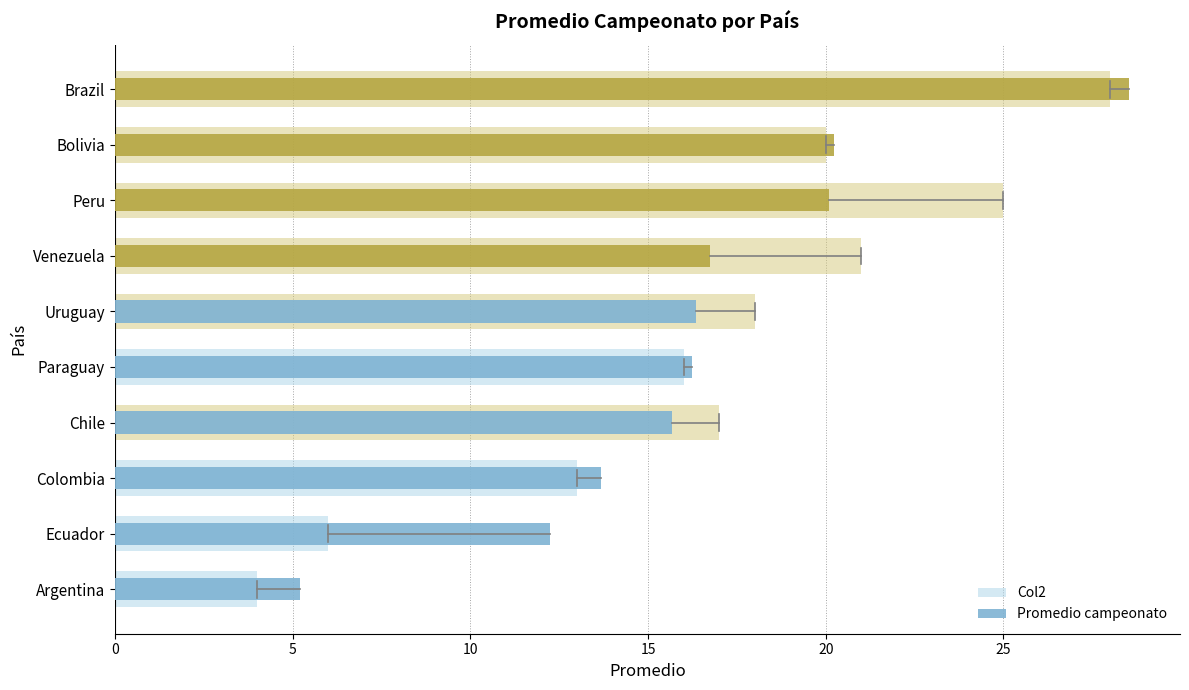

Reading left to right, extract all data points from this chart.

Col2: 4.0	6.0	13.0	17.0	16.0	18.0	21.0	25.0	20.0	28.0
Promedio campeonato: 5.2	12.2	13.7	15.7	16.2	16.4	16.7	20.1	20.2	28.5